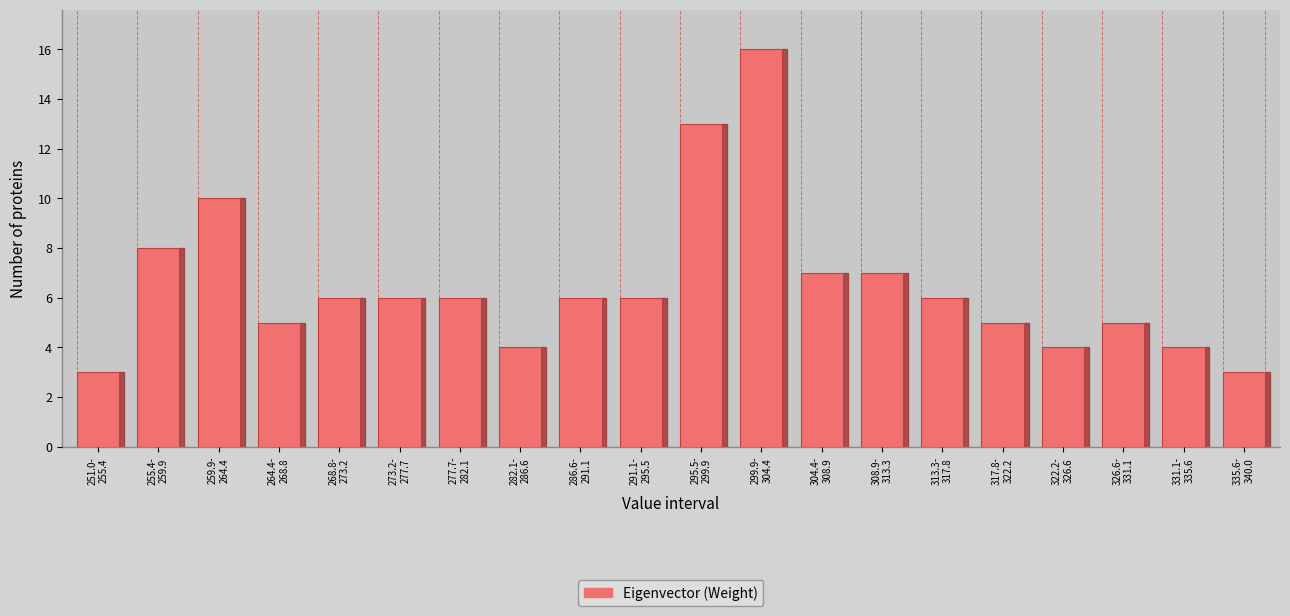

Reading left to right, list all the values displayed in this chart.

3	8	10	5	6	6	6	4	6	6	13	16	7	7	6	5	4	5	4	3